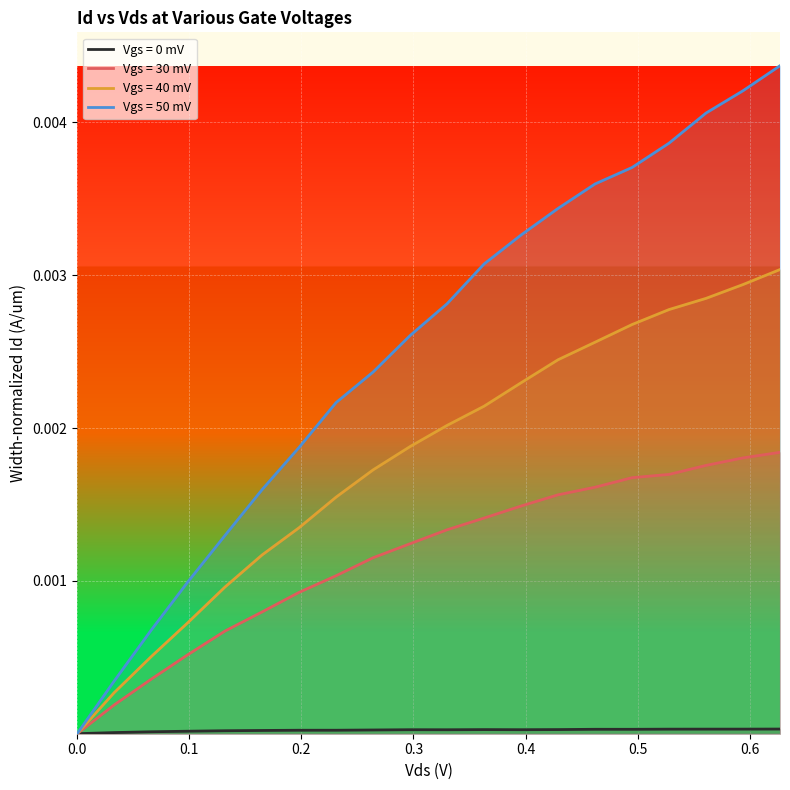

Which series changed the most between 0.231 and 0.462?

Vgs = 50 mV